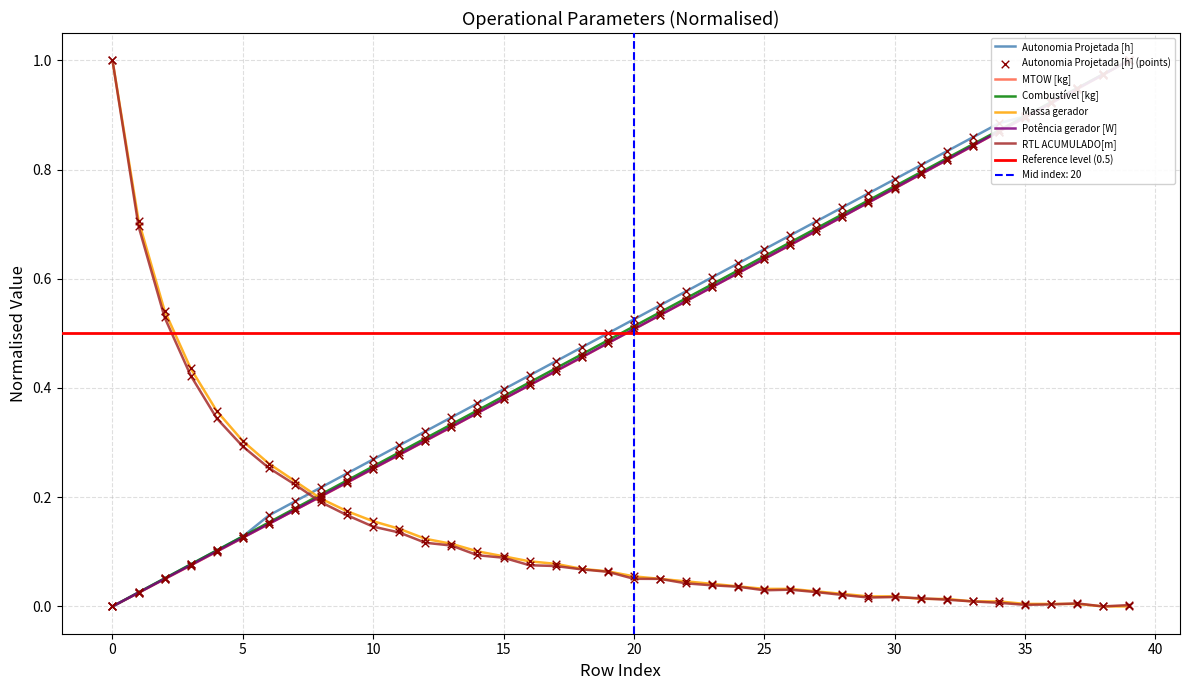

Which series has the largest Y range (max minus min)?

Autonomia Projetada [h]